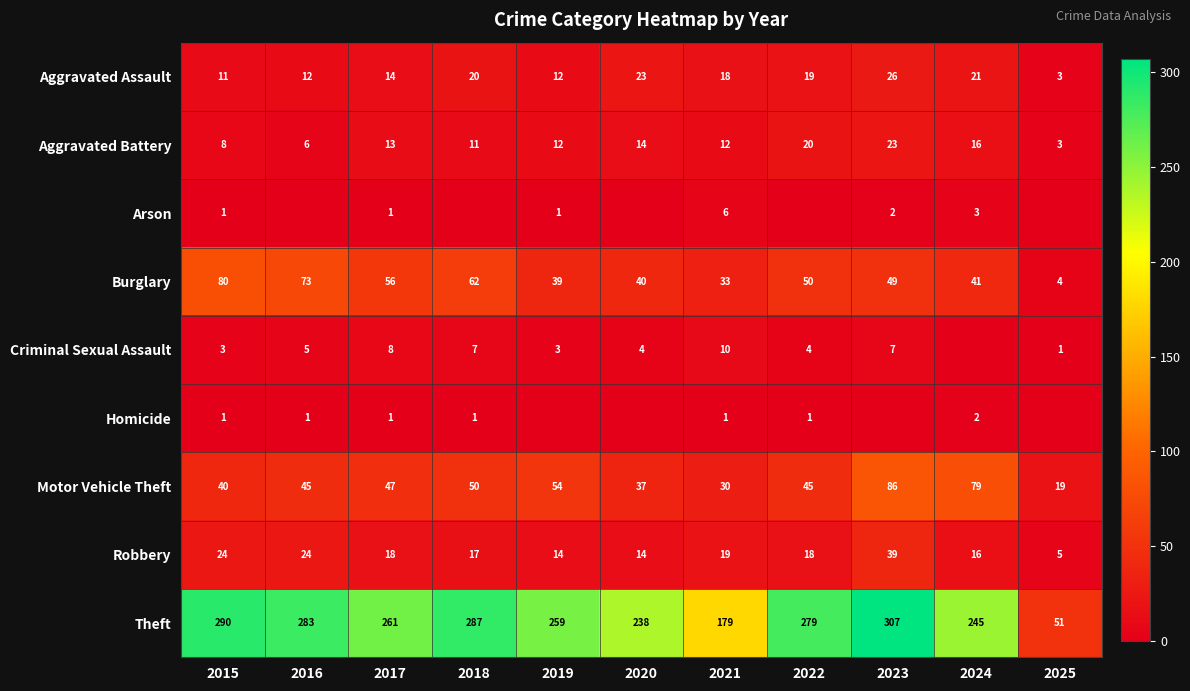

Is the value of Aggravated Battery at 2025 greater than the value of Criminal Sexual Assault at 2021?

No